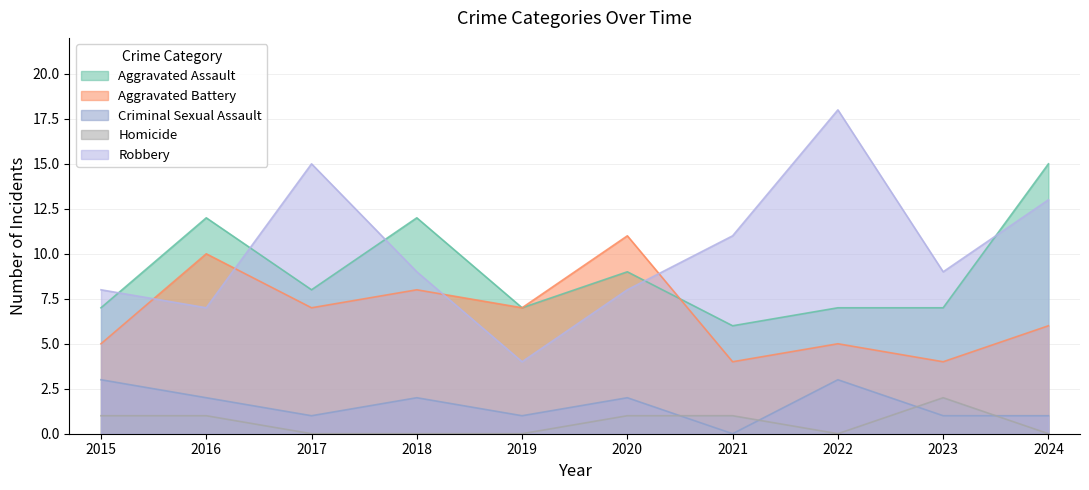

How many interior local peaks does the Aggravated Battery series have?

4